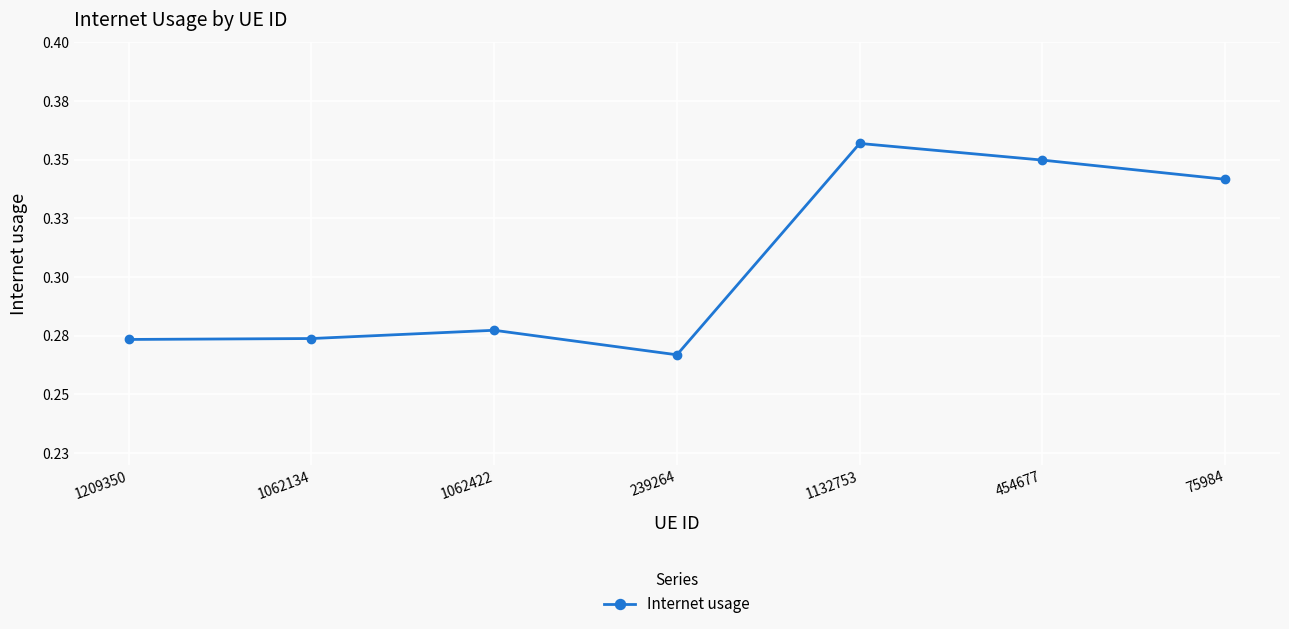

Is this an area chart (filled region under the line)?

No